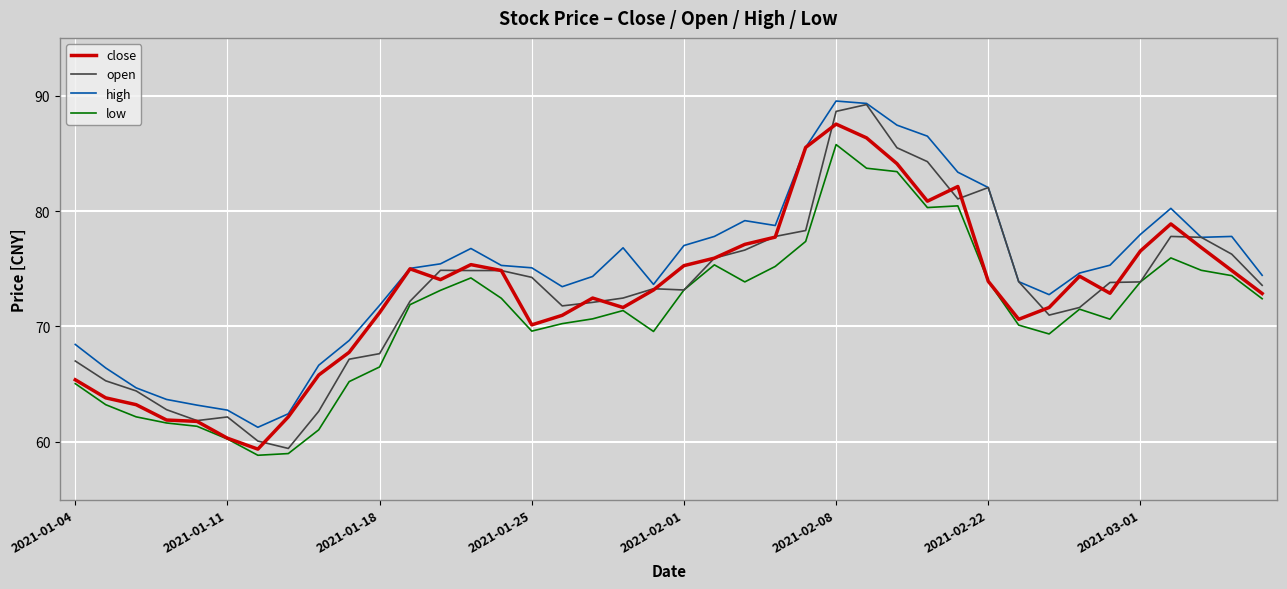

Which series has the widest spread of values?

open